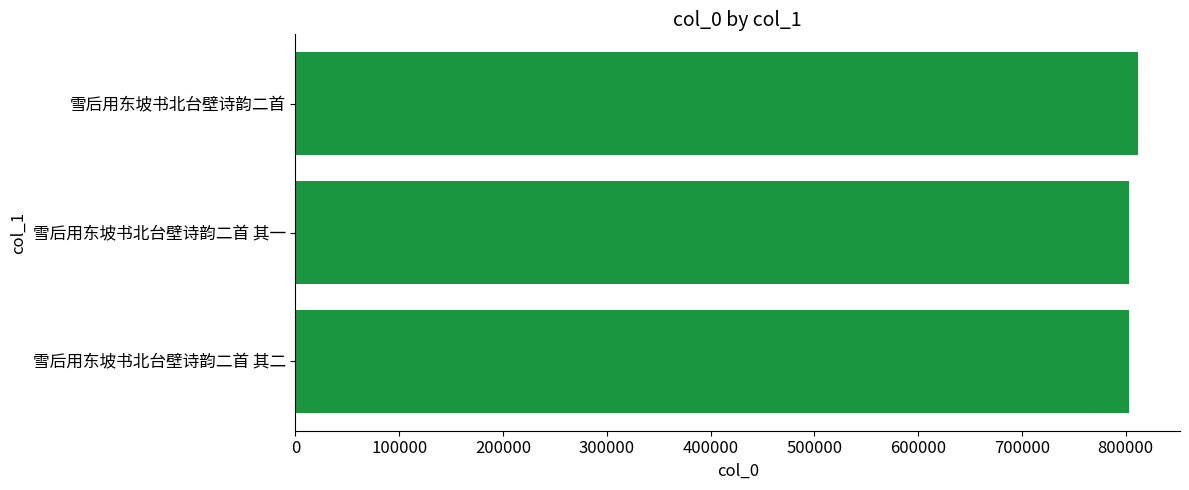

Approximately how many times larger is the value at 雪后用东坡书北台壁诗韵二首 其一 compared to 雪后用东坡书北台壁诗韵二首 其二?

1.0